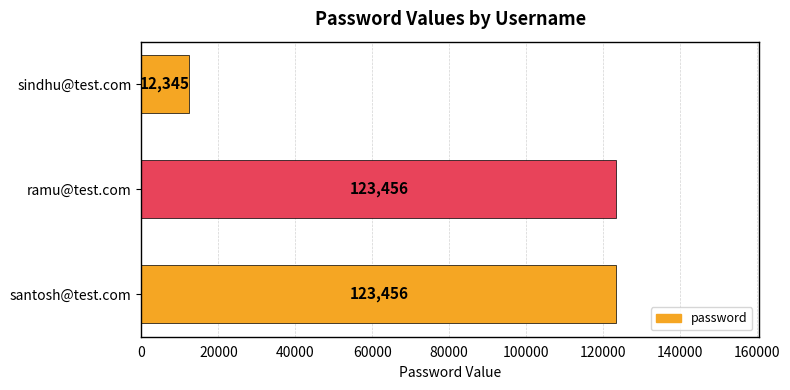

What is the smallest value displayed?

12345